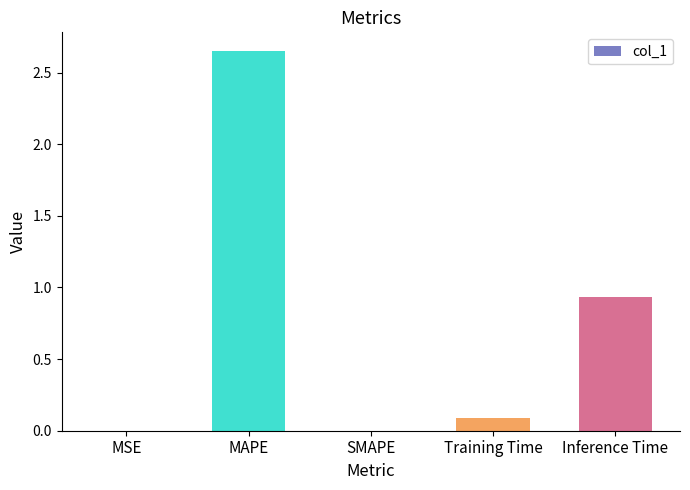

The chart shows a value of 0.4 at Inference Time. True or false?

False